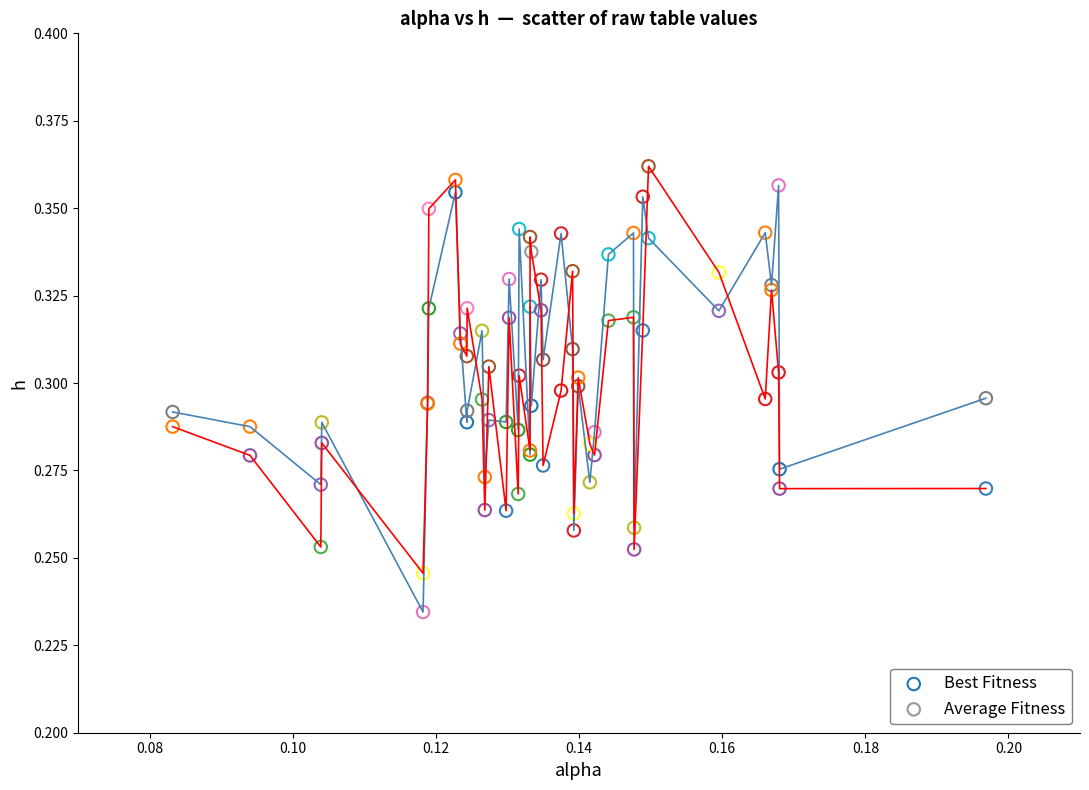

Which series has the largest Y range (max minus min)?

Best Fitness